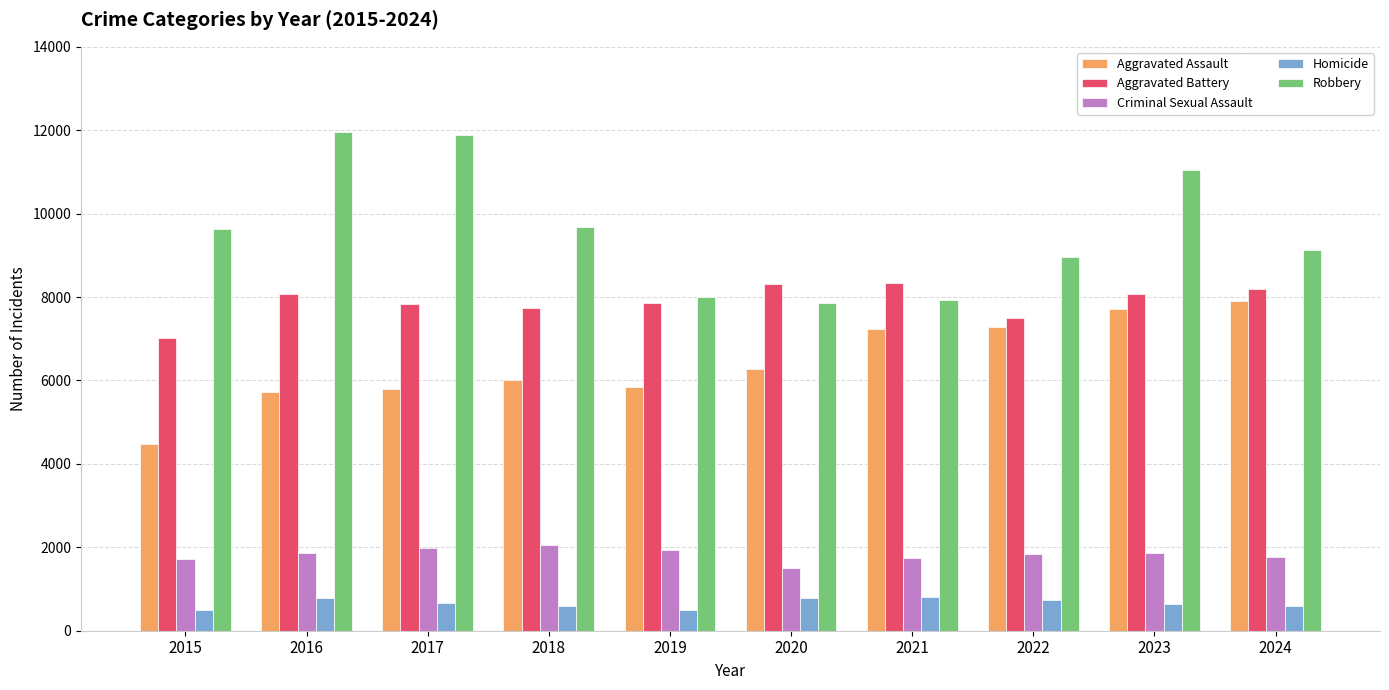

Is it true that Aggravated Assault equals 2147 at 2018?

False